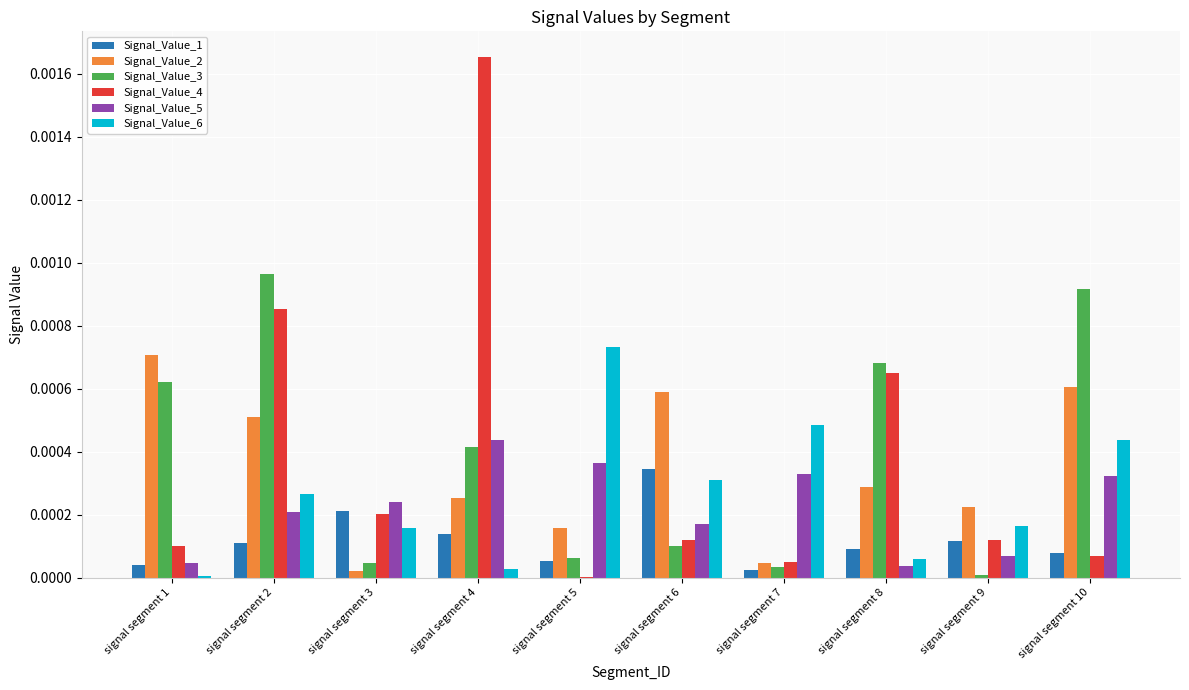

Which category has the highest value in the Signal_Value_3 series?

signal segment 2